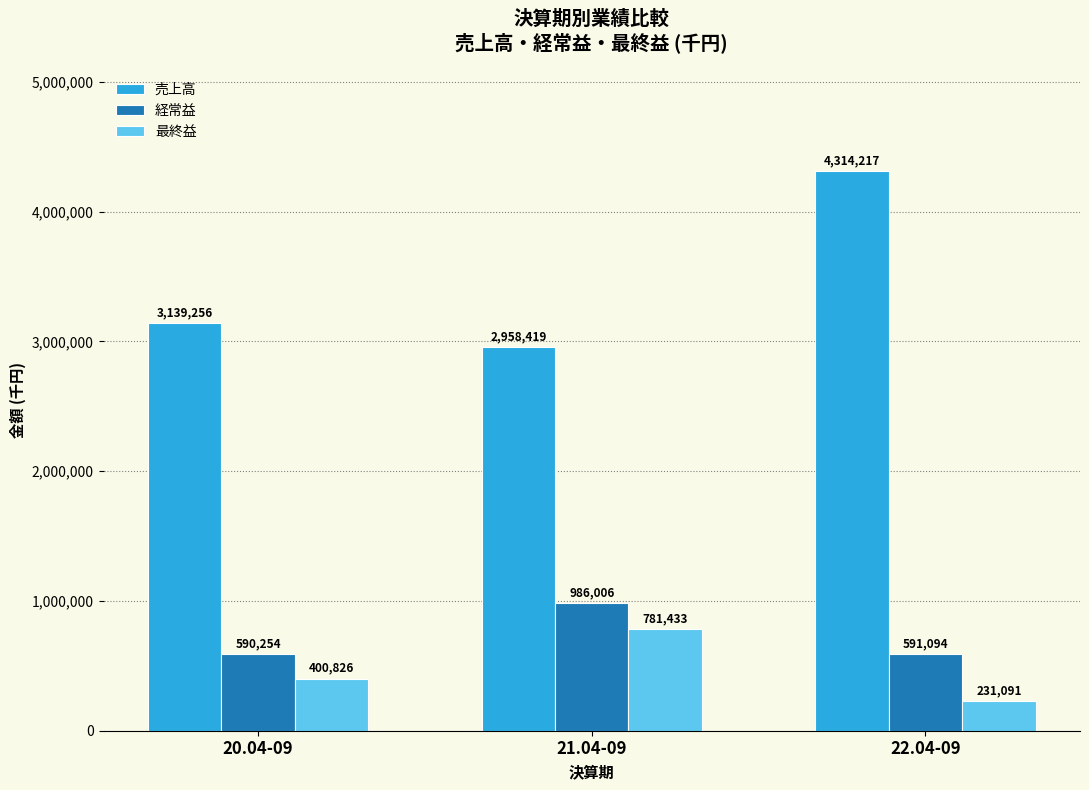

What is the sum of all 最終益 values?

1413350